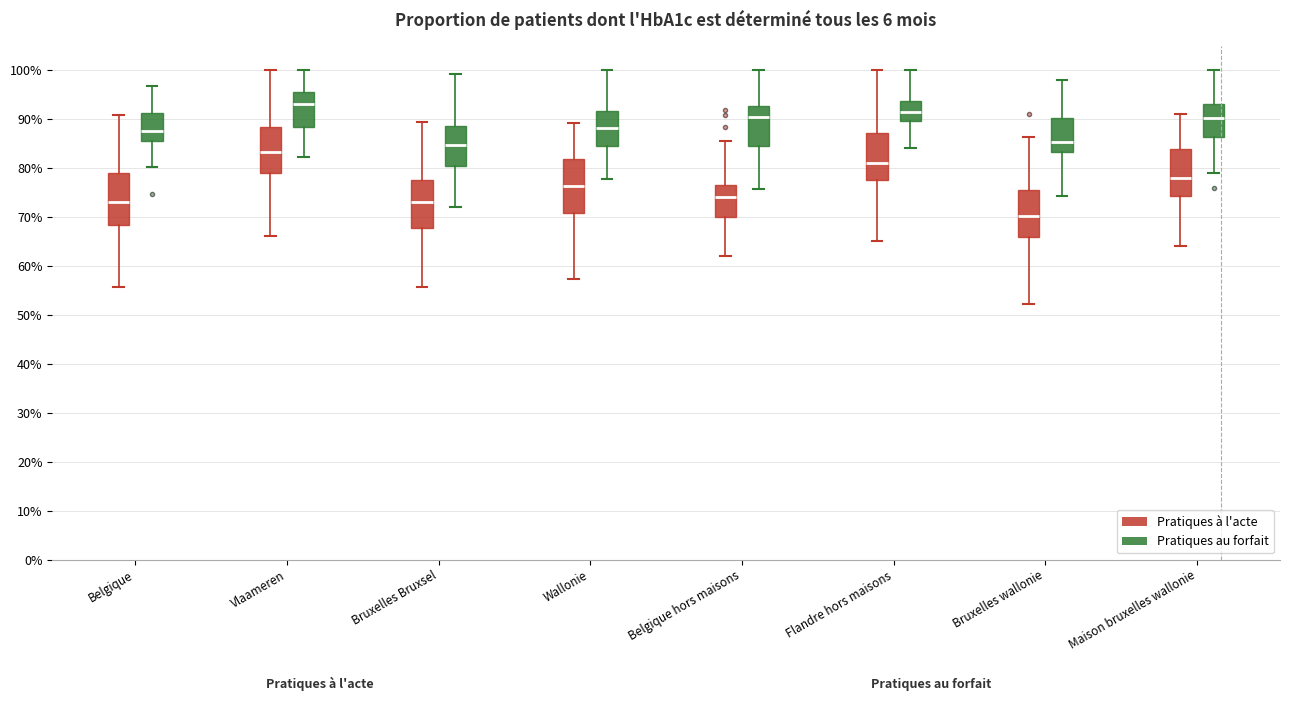

Reading left to right, read every box against the y-axis: the position of its median line, the range the box covers, and the ends of its whiskers. The values are not printed on the chart, so give them approximately, as read against the axis.

Belgique (Pratiques à l'acte): median 73, box 68 to 79, whiskers 56 to 91
Belgique (Pratiques au forfait): median 87, box 86 to 91, whiskers 80 to 97
Vlaameren (Pratiques à l'acte): median 83, box 79 to 88, whiskers 66 to 100
Vlaameren (Pratiques au forfait): median 93, box 88 to 95, whiskers 82 to 100
Bruxelles Bruxsel (Pratiques à l'acte): median 73, box 68 to 77, whiskers 56 to 89
Bruxelles Bruxsel (Pratiques au forfait): median 85, box 80 to 89, whiskers 72 to 99
Wallonie (Pratiques à l'acte): median 76, box 71 to 82, whiskers 57 to 89
Wallonie (Pratiques au forfait): median 88, box 84 to 92, whiskers 78 to 100
Belgique hors maisons (Pratiques à l'acte): median 74, box 70 to 76, whiskers 62 to 86
Belgique hors maisons (Pratiques au forfait): median 90, box 84 to 93, whiskers 76 to 100
Flandre hors maisons (Pratiques à l'acte): median 81, box 78 to 87, whiskers 65 to 100
Flandre hors maisons (Pratiques au forfait): median 91, box 89 to 94, whiskers 84 to 100
Bruxelles wallonie (Pratiques à l'acte): median 70, box 66 to 75, whiskers 52 to 86
Bruxelles wallonie (Pratiques au forfait): median 85, box 83 to 90, whiskers 74 to 98
Maison bruxelles wallonie (Pratiques à l'acte): median 78, box 74 to 84, whiskers 64 to 91
Maison bruxelles wallonie (Pratiques au forfait): median 90, box 86 to 93, whiskers 79 to 100